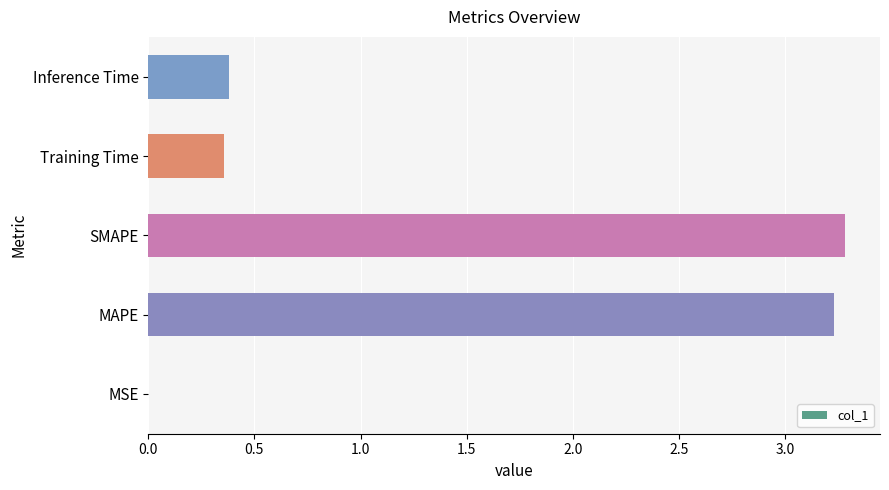

What is the greatest value displayed?

3.3